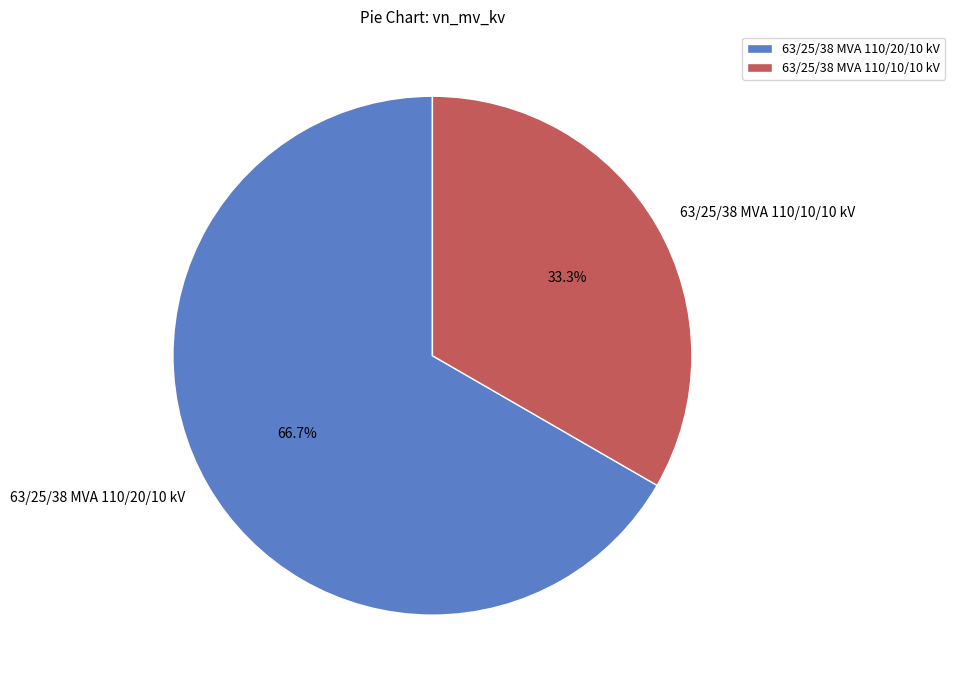

To the nearest percent, what percentage of the pie is 63/25/38 MVA 110/10/10 kV?

33%